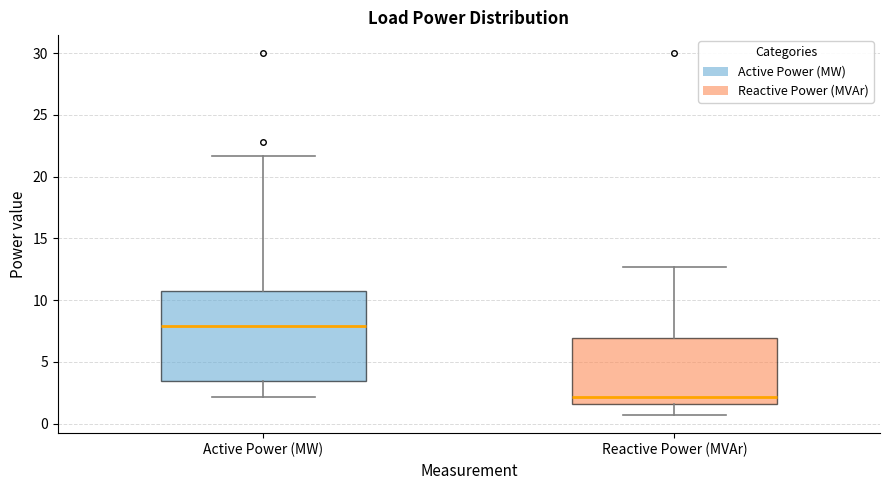

Which box is the tallest, from its lower edge to its upper edge?

Active Power (MW)